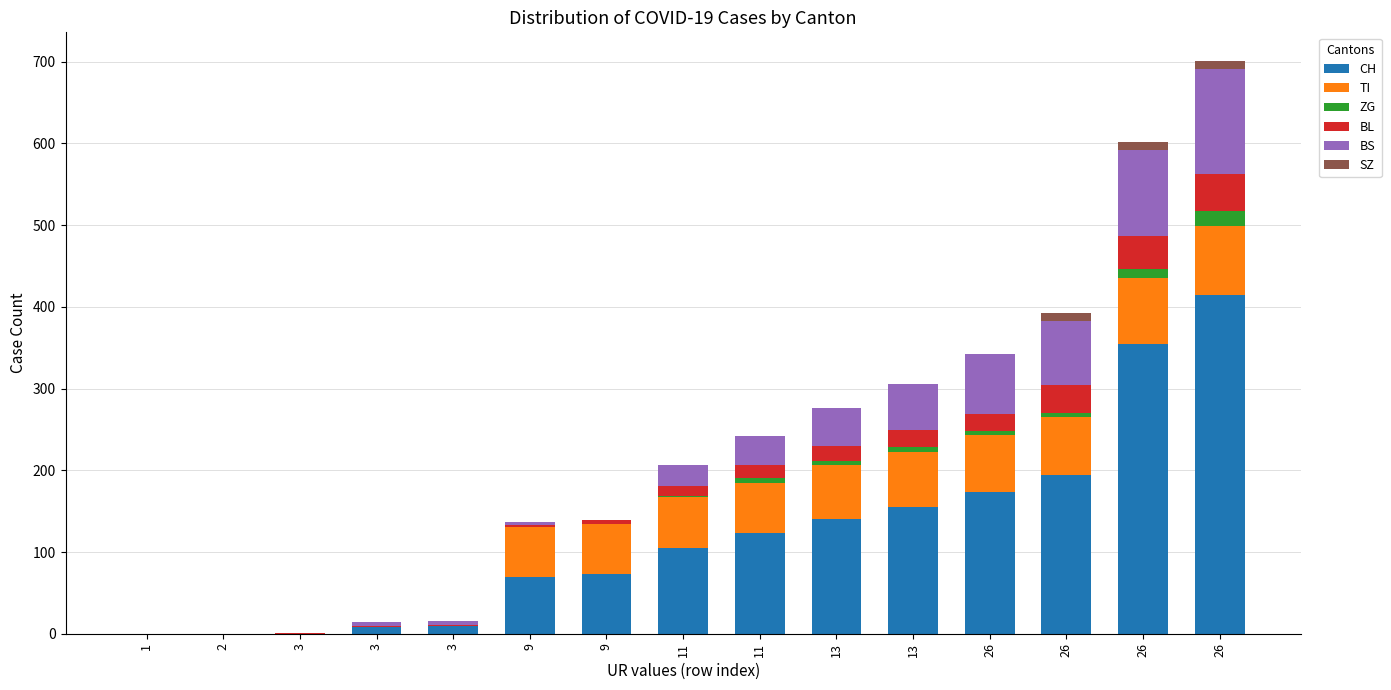

At how many categories does at least one series exceed 109?

7